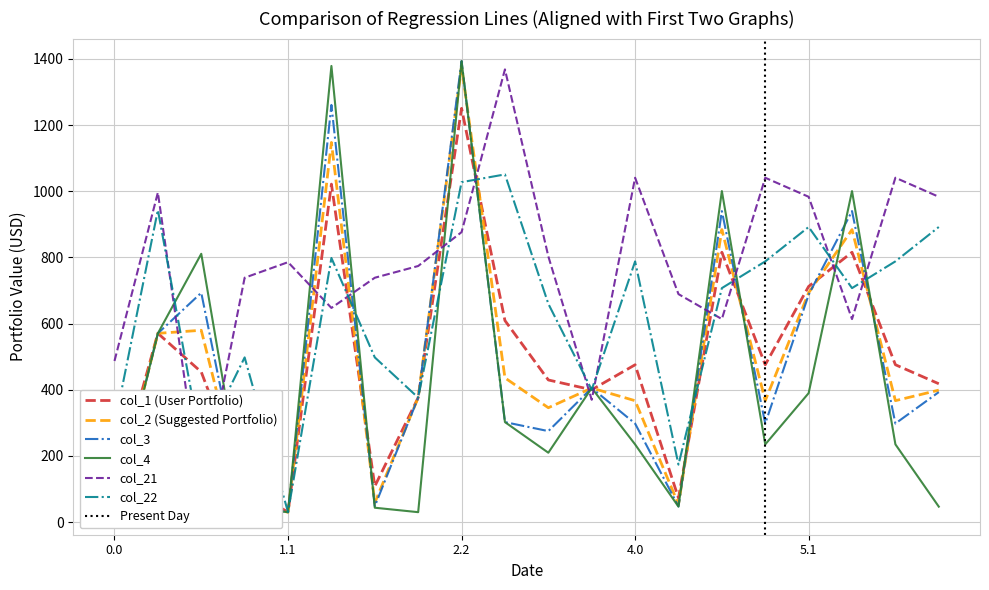

What are all the series names shown in the legend?

col_1, col_2, col_3, col_4, col_21, col_22